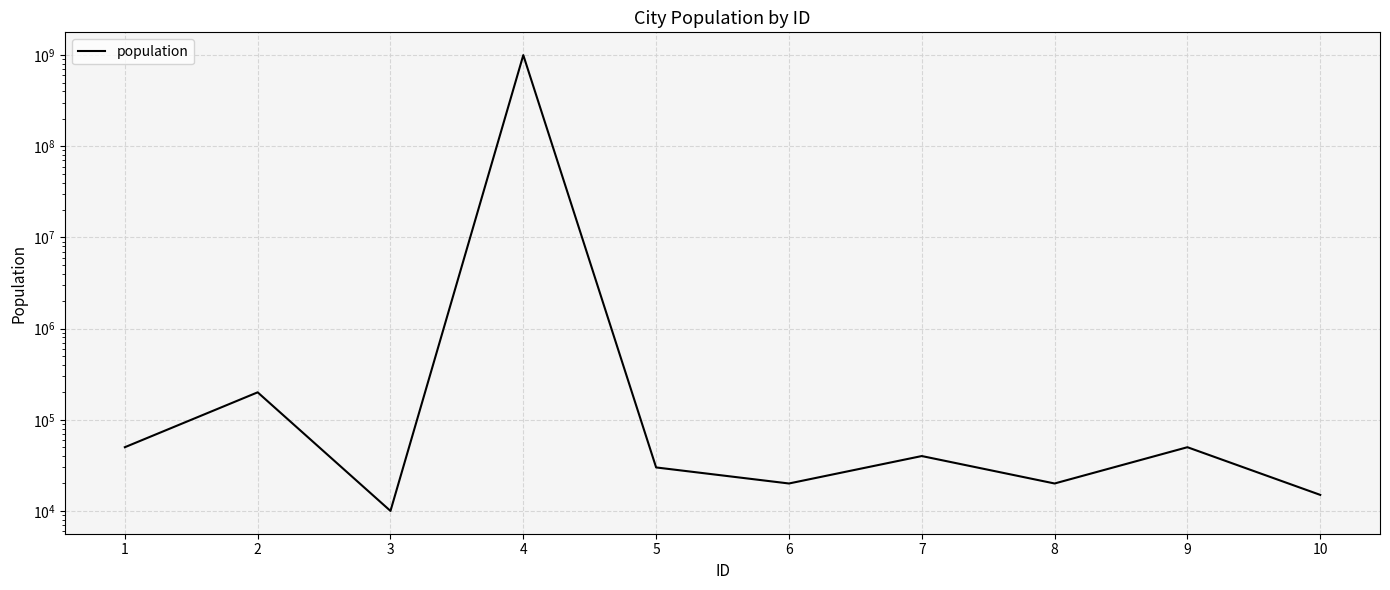

Reading left to right, what are all the values shown in this chart?

50000	200000	10000	1000000000	30000	20000	40000	20000	50000	15000